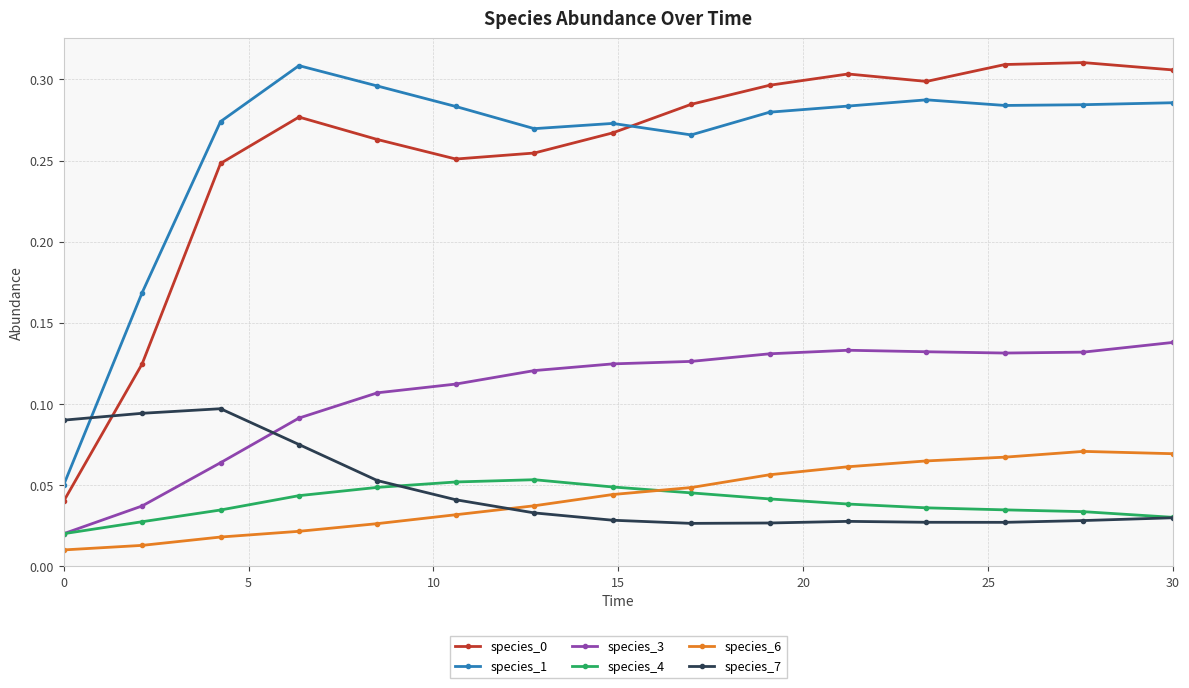

At how many categories does at least one series exceed 0?

15